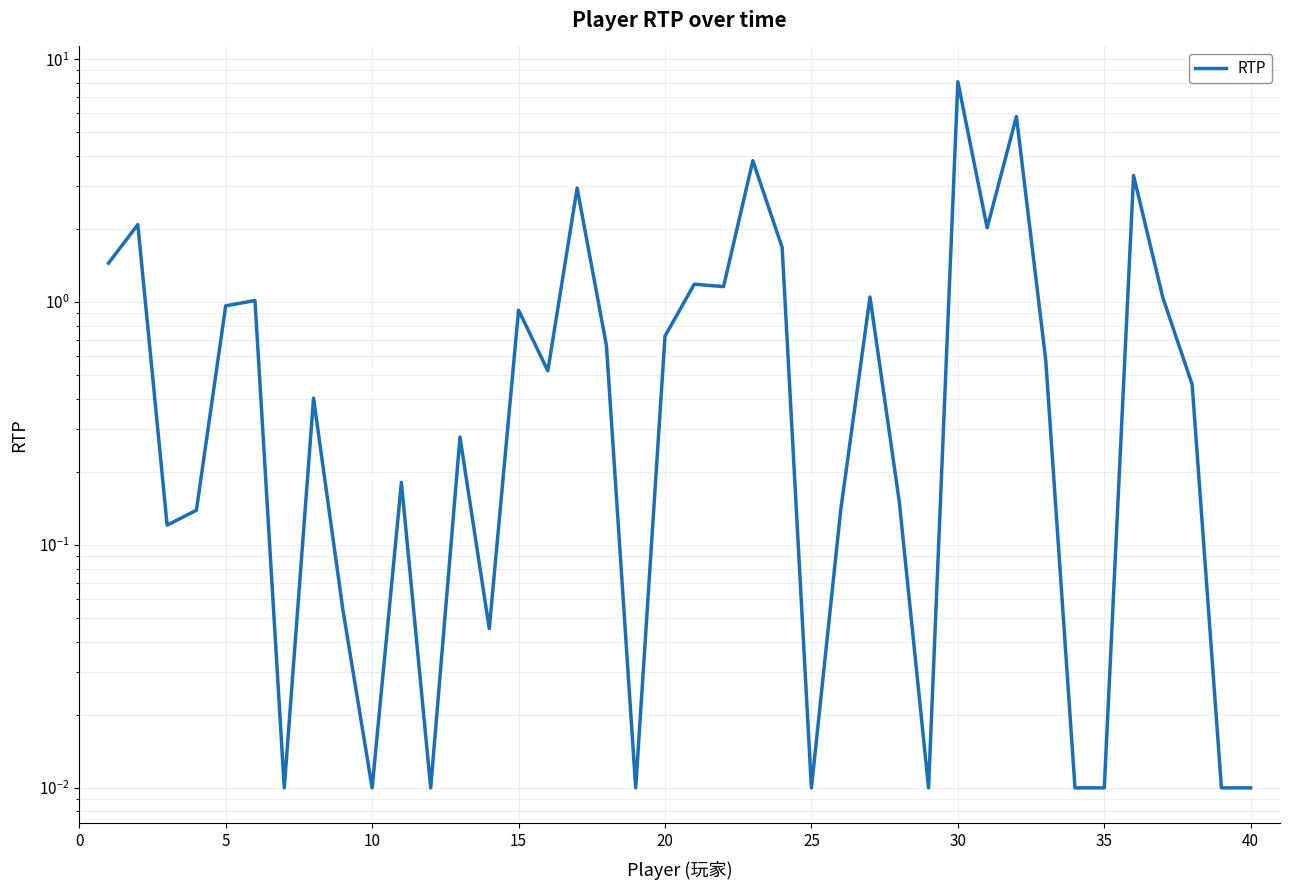

Reading left to right, transcribe all the data shown in this chart.

1.4	2.1	0.1	0.1	1.0	1.0	0.0	0.4	0.1	0.0	0.2	0.0	0.3	0.0	0.9	0.5	2.9	0.7	0.0	0.7	1.2	1.2	3.8	1.7	0.0	0.1	1.1	0.2	0.0	8.1	2.0	5.8	0.6	0.0	0.0	3.3	1.0	0.5	0.0	0.0